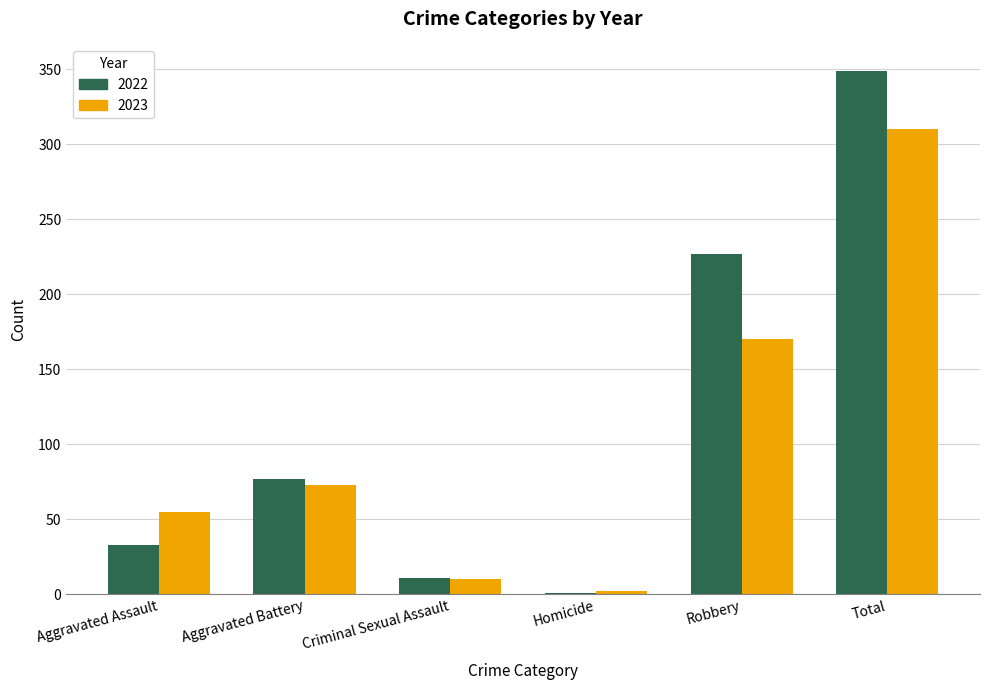

What is the approximate value of 2023 at Aggravated Battery?

73